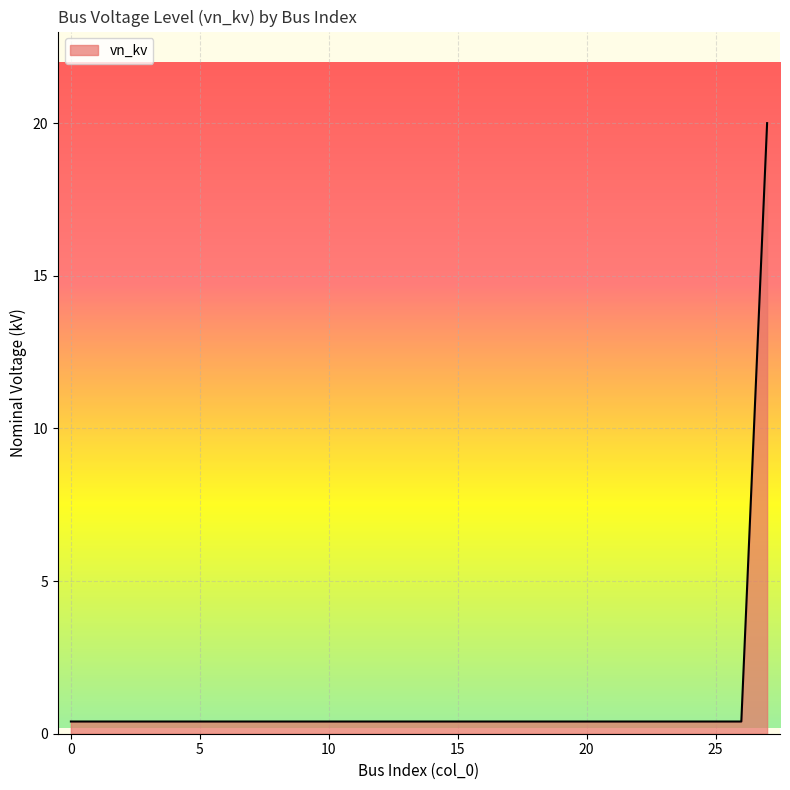

How many lines are shown in the chart?

1